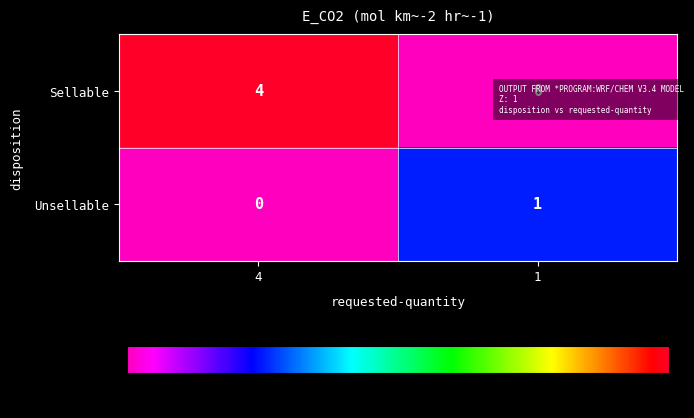

Where is Unsellable nearest to the value 0?

4